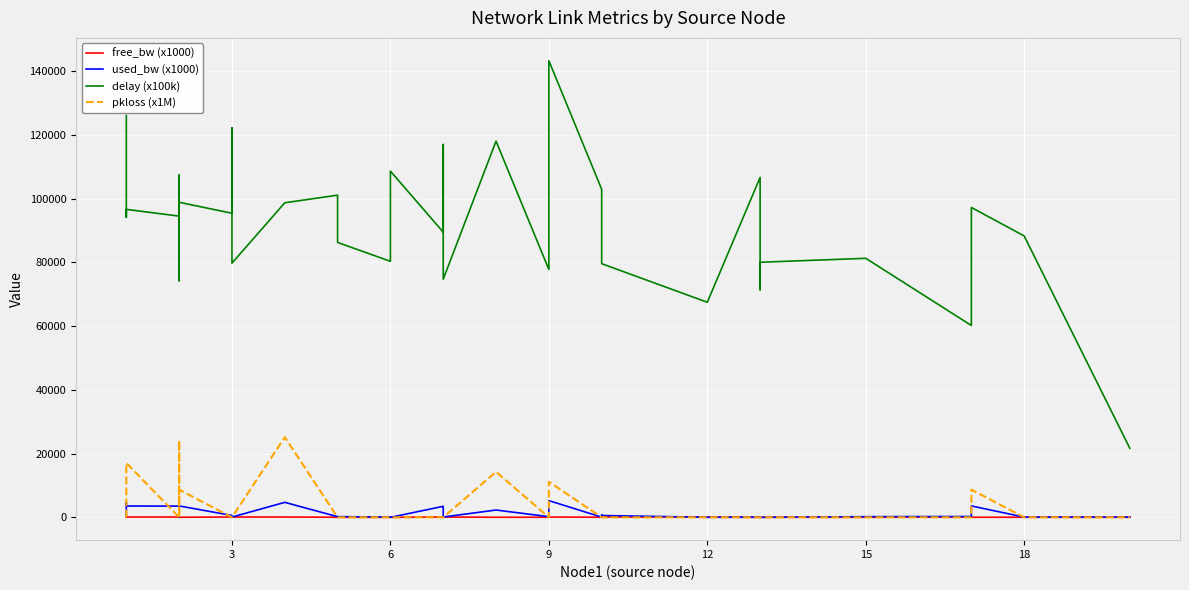

Reading right to left, transcribe all the data shown in this chart.

free_bw (x1000): 24.9	24.9	21.4	99.7	24.8	25.0	99.9	1.5	100.0	99.4	99.3	99.6	24.9	94.8	24.8	22.7	99.9	25.0	96.5	1.5	1.5	24.8	24.8	95.3	99.9	1.5	24.9	99.4	21.4	24.8	99.9	99.8	98.7	96.5	96.4	95.3	99.3
used_bw (x1000): 59.8	62.2	3577.1	262.4	204.0	2.6	55.0	52.6	12.1	569.8	717.5	382.7	64.5	5235.4	202.8	2289.1	96.7	1.4	3452.7	0.2	71.7	221.8	200.4	4699.3	81.2	72.8	58.6	582.8	3575.9	207.5	122.9	188.5	1269.4	3516.9	3551.7	4676.2	669.8
delay (x100k): 21660.3	88250.6	97191.3	60176.8	81241.1	80001.4	71382.5	106608.9	67460.5	79560.3	82254.4	99444.4	102901.5	143218.0	77736.4	117993.4	74684.6	116932.4	89442.7	108599.7	80299.4	86224.1	101053.7	98657.6	79727.2	122213.4	100374.2	95379.4	98812.6	84281.0	74207.8	107336.0	101018.0	94473.4	96583.4	94115.7	125992.3
pkloss (x1M): 0.0	0.0	8677.0	0.0	0.0	0.0	0.0	0.0	0.0	0.0	0.0	0.0	0.0	11157.0	0.0	14267.0	0.0	0.0	0.0	0.0	0.0	0.0	0.0	25145.0	0.0	0.0	0.0	0.0	8681.0	0.0	0.0	0.0	24114.0	0.0	17058.0	16460.0	0.0